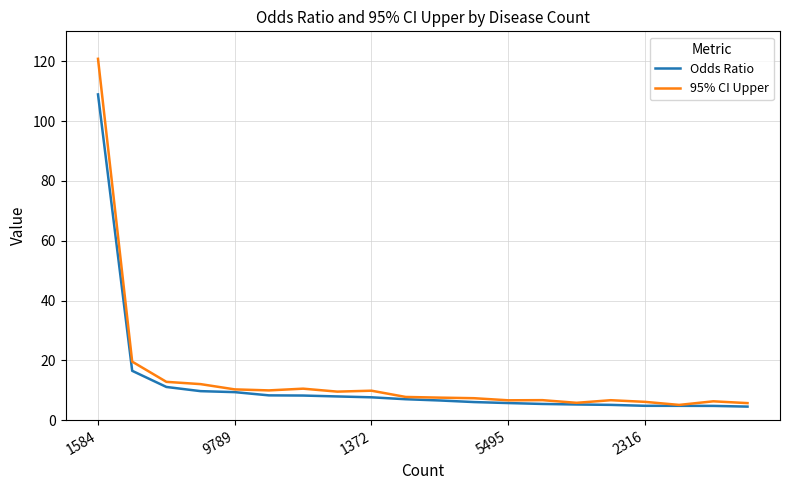

What is the maximum value for Odds Ratio?

108.9